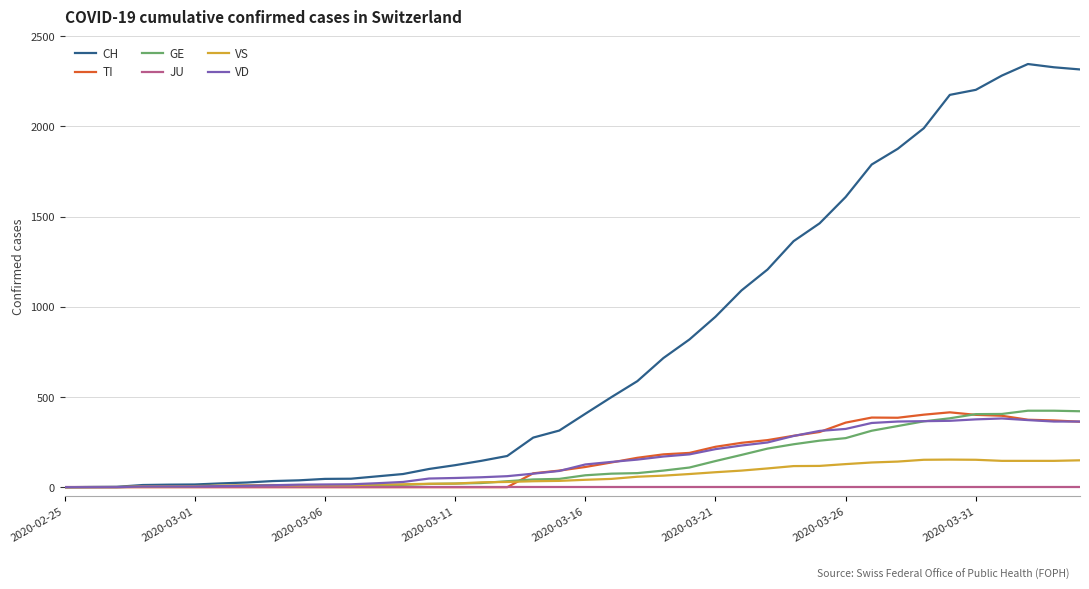

Which series has the largest range (max minus min)?

CH